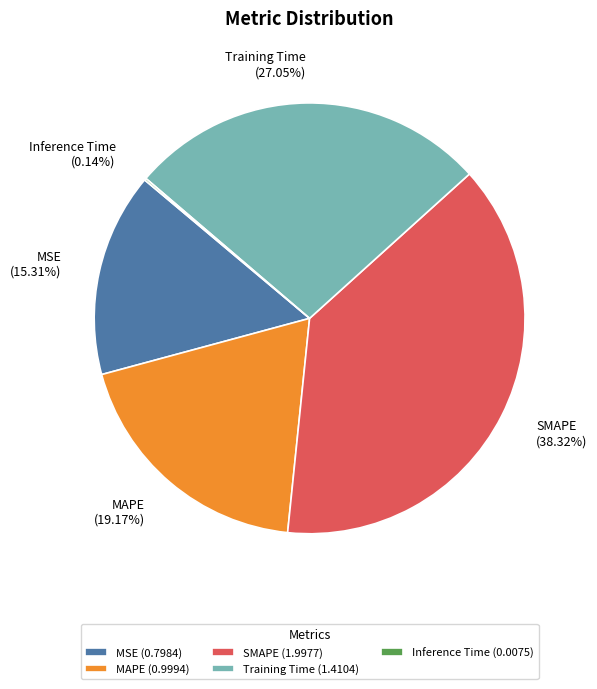

Which category has the biggest portion of the pie?

SMAPE